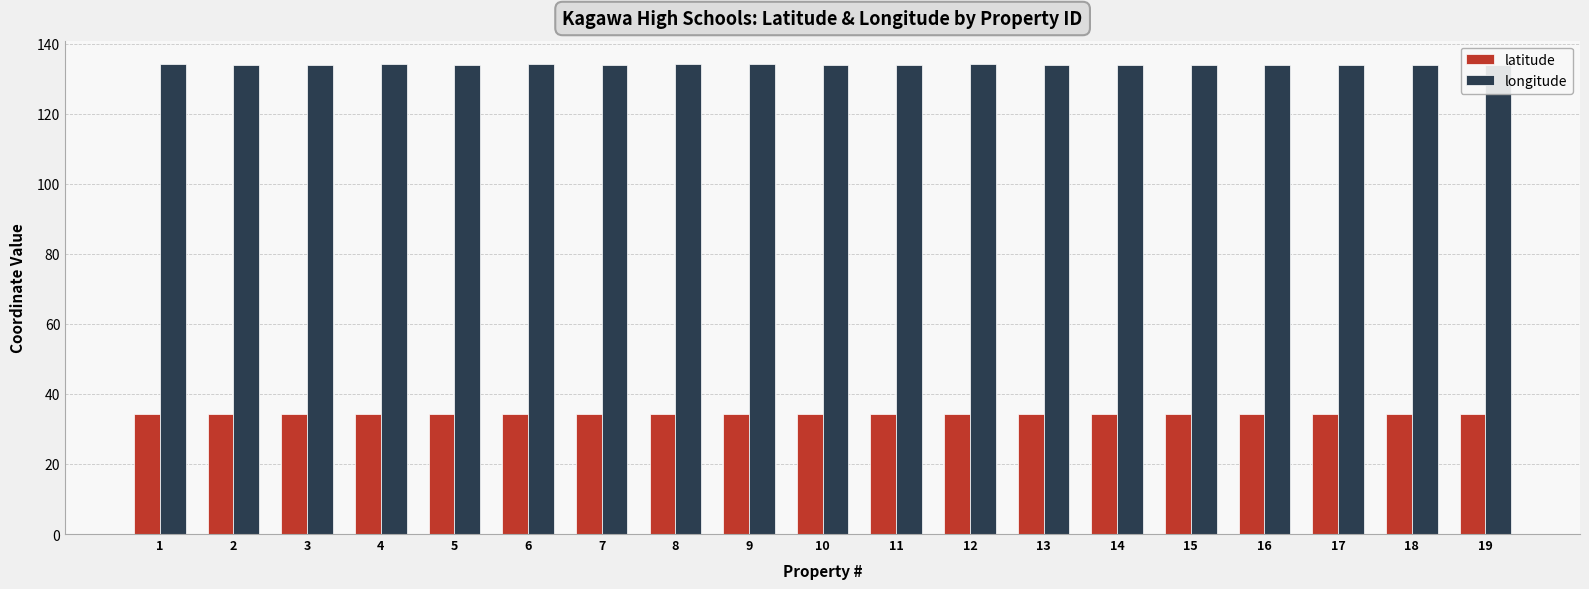

True or false: longitude has a value of 134.1 at 4.

True